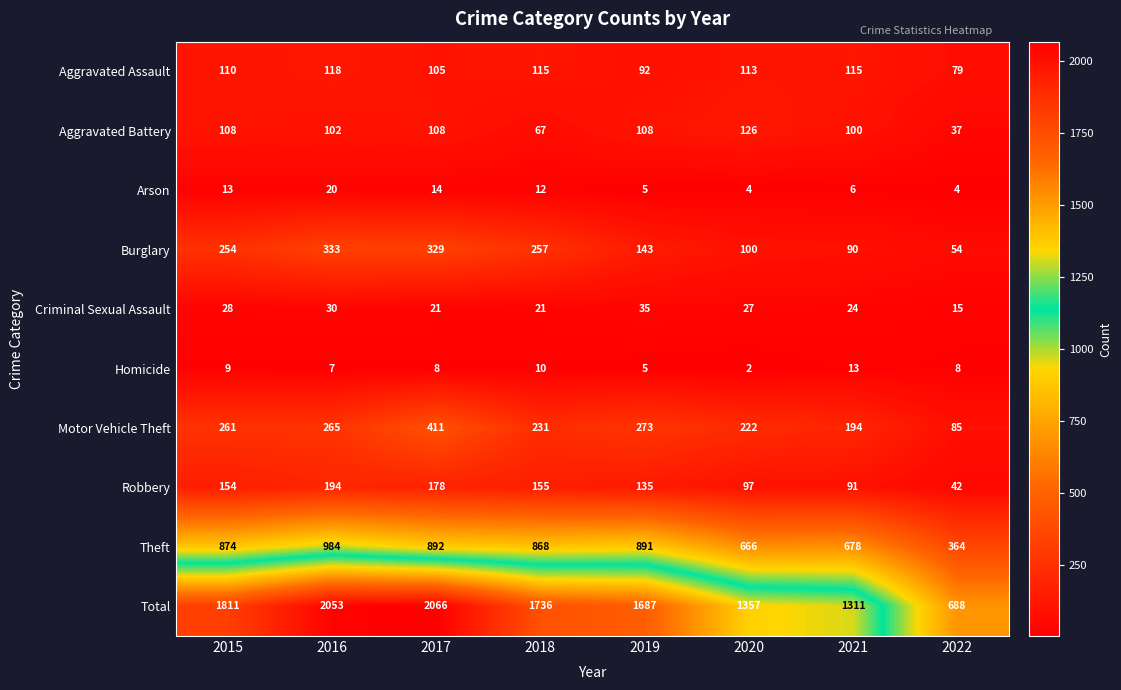

At which category does the chart reach its peak across all series?

2017